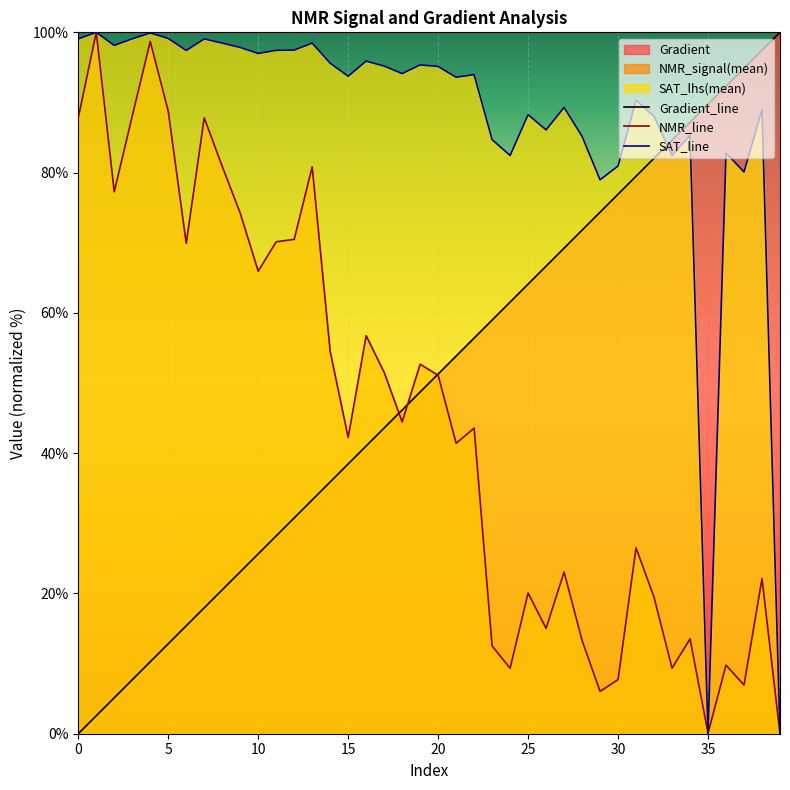

The SAT_line series shows 36.8 at 30. True or false?

False